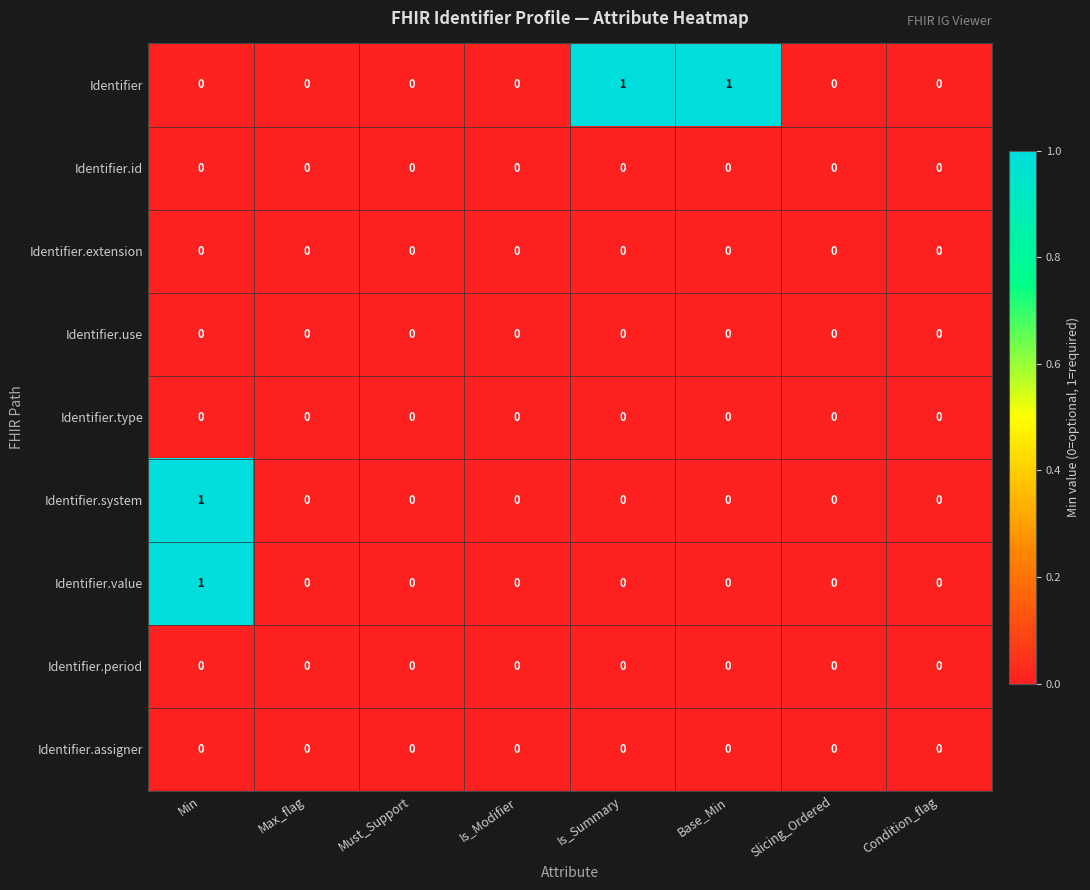

What is the spread (max minus min) of values at Is_Summary?

1